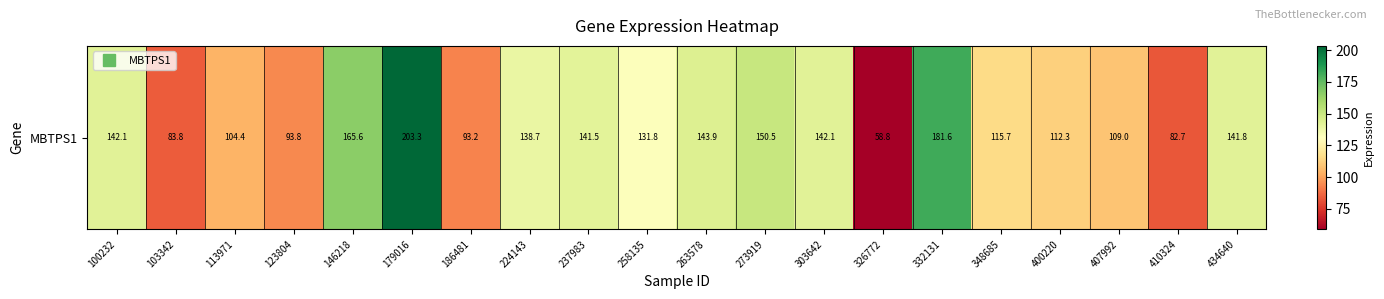

True or false: the data shows 82.7 at 410324.

True